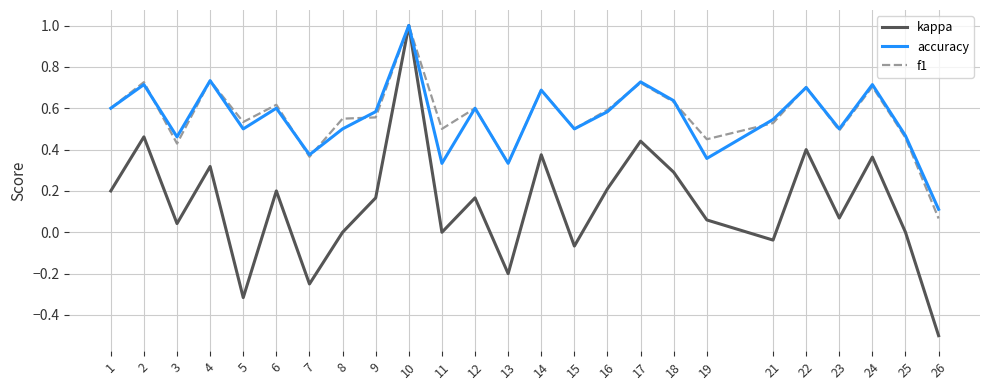

The value of accuracy at 16 is 0.6. True or false?

True